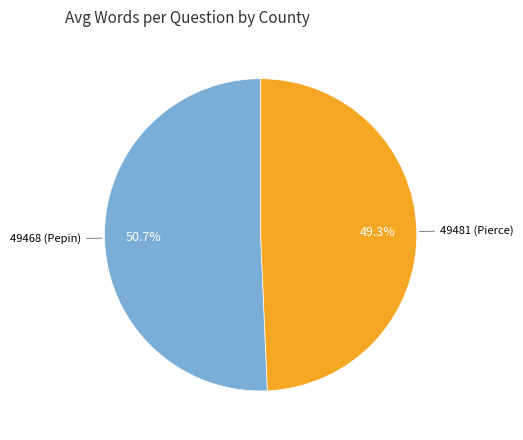

Does any single category account for the majority?

Yes